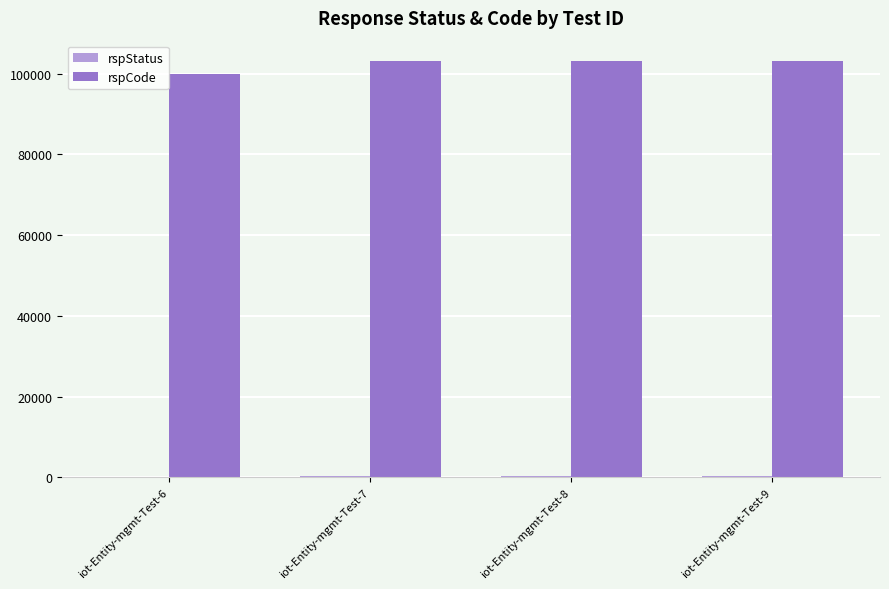

What is the greatest value displayed?

103000